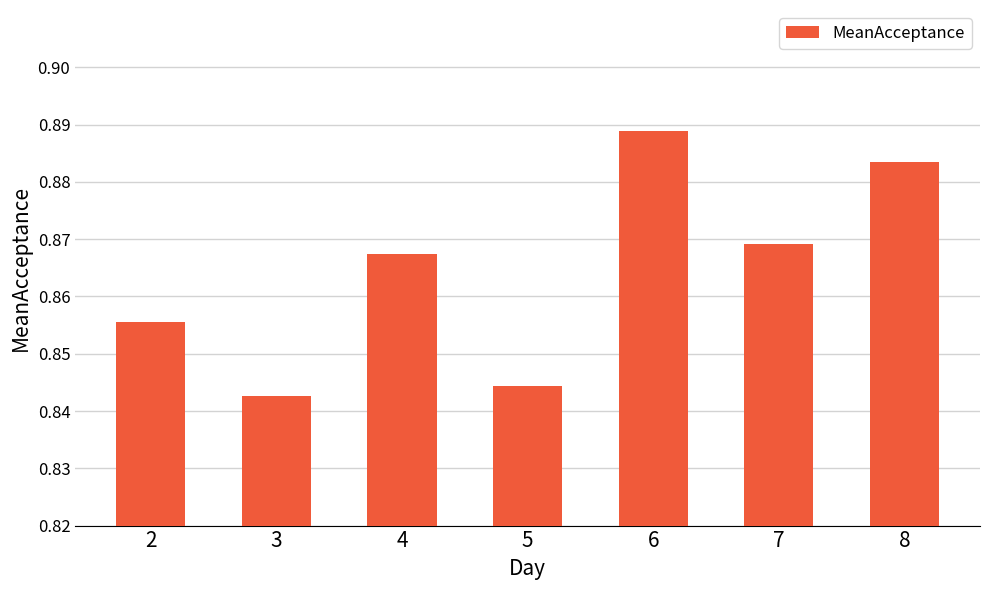

Rank the categories by value from highest to lowest.

6, 8, 7, 4, 2, 5, 3